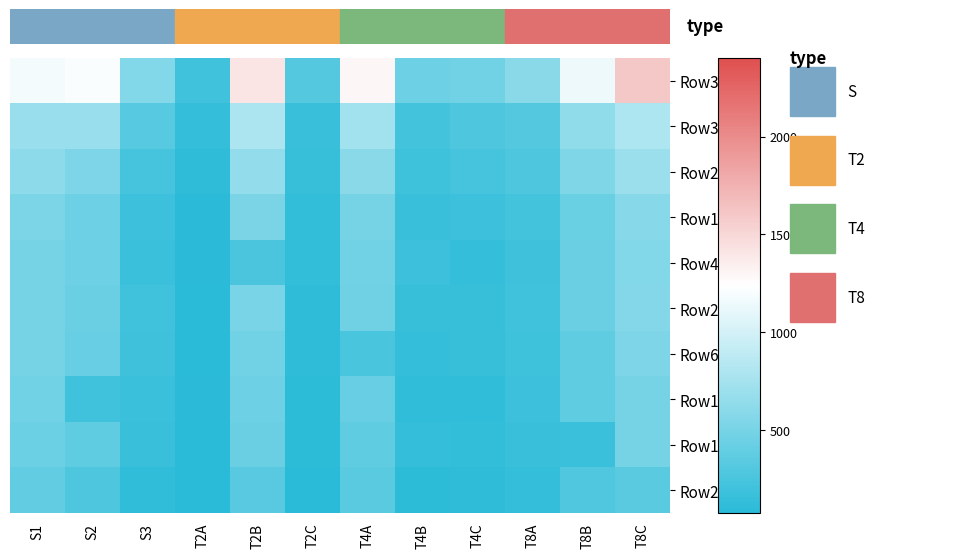

What is the difference between the highest and lowest values at T8B?

972